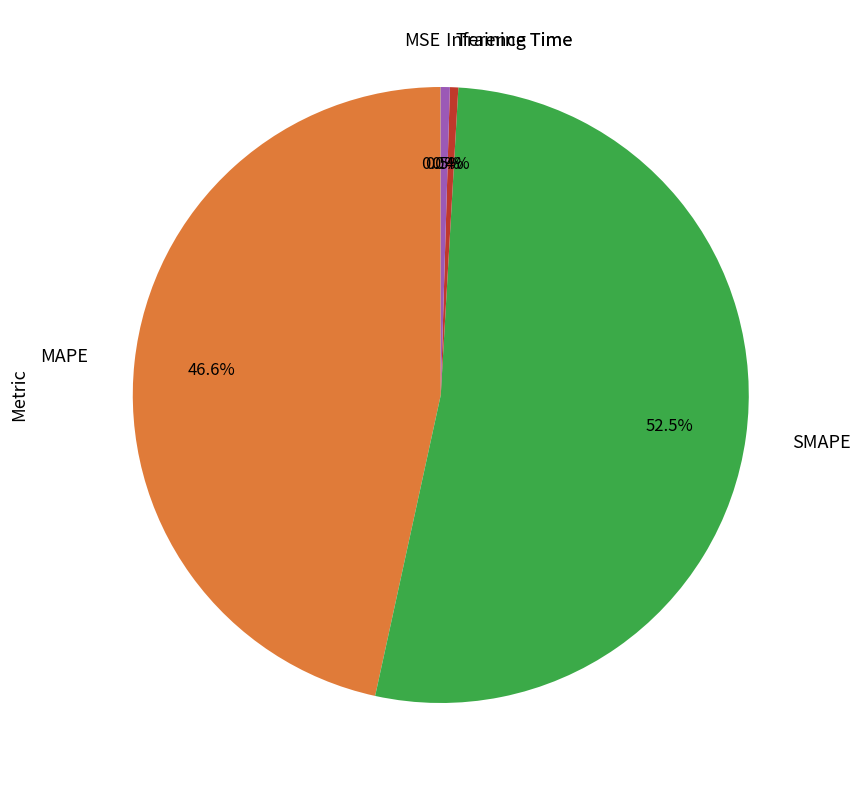

To the nearest percent, what is the average slice percentage?

20%